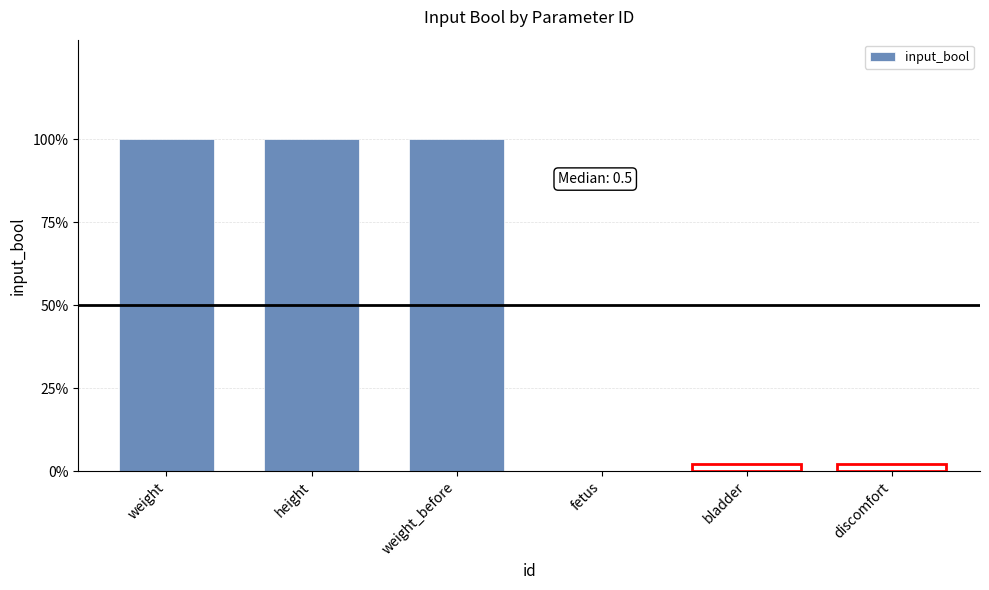

What is the label of the 5th bar from the right?

height